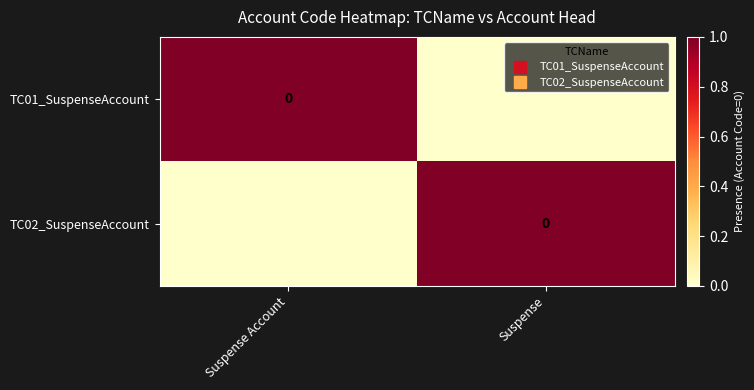

What is the sum of the TC01_SuspenseAccount values at Suspense and Suspense Account?

1